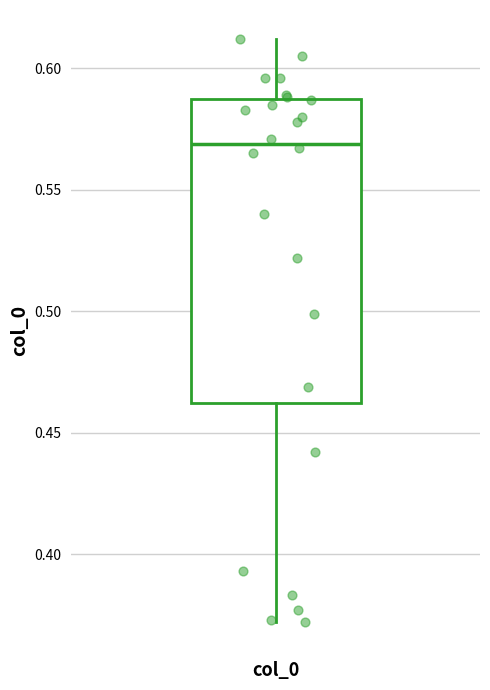

Transcribe this box plot: give where the median line is, the range the box spans, and where the two whiskers end, as read against the y-axis. The values are not printed on the chart, so give them approximately, as read against the axis.

median 0.570, box 0.460 to 0.585, whiskers 0.370 to 0.610